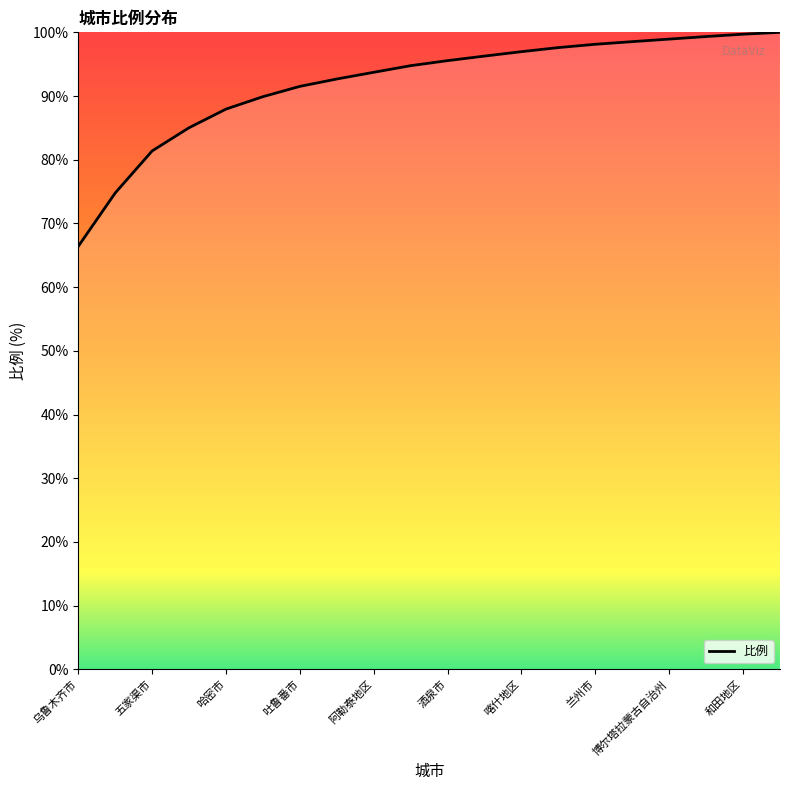

Does the chart display data point markers on the line(s)?

No